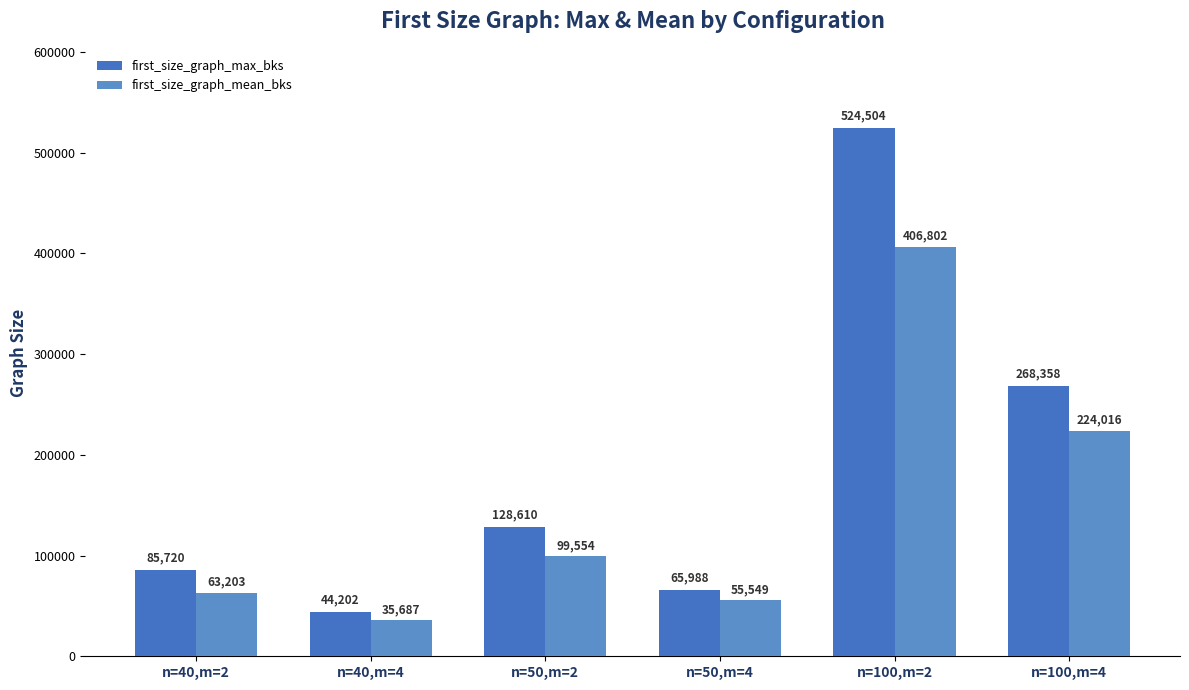

What is the highest value of the first_size_graph_mean_bks series?

406801.8